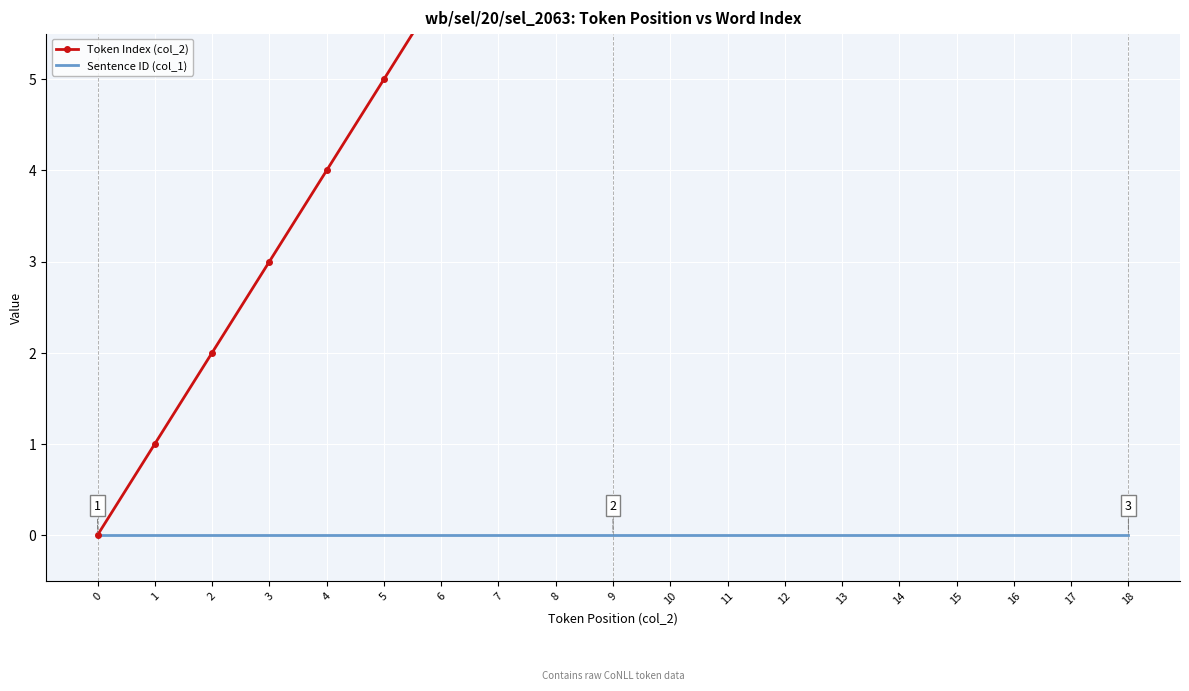

At which category is the sum across all series the highest?

18